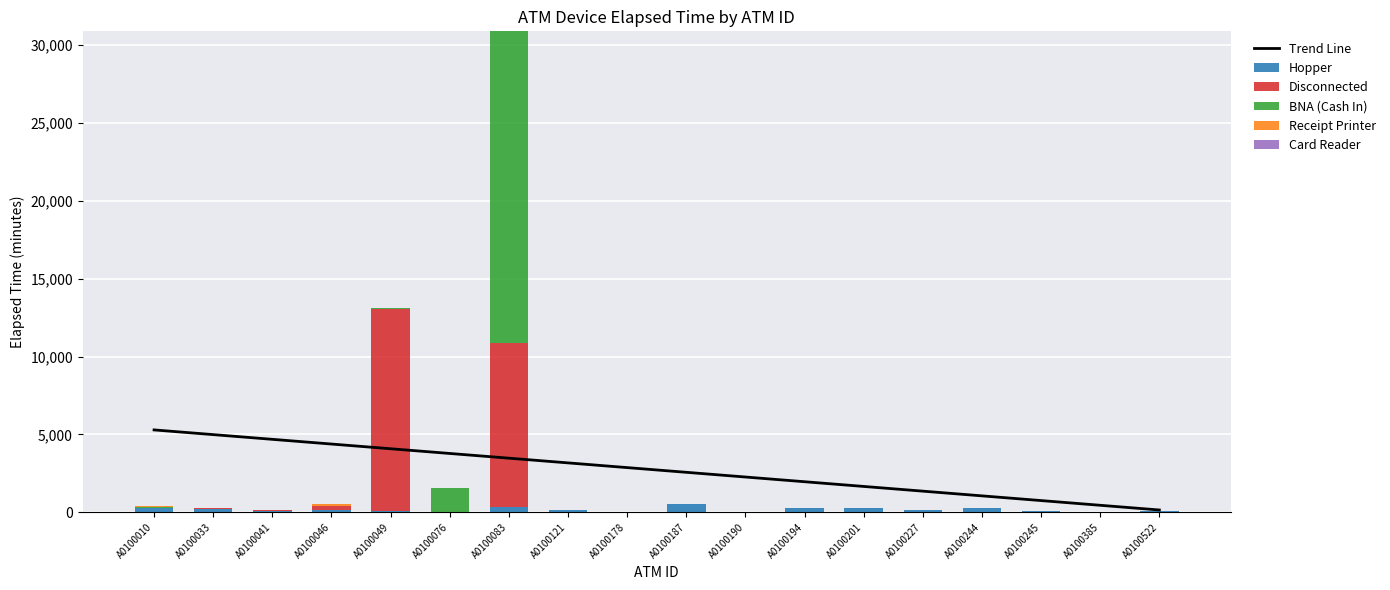

The value of Card Reader at A0100385 is 0.0. True or false?

True